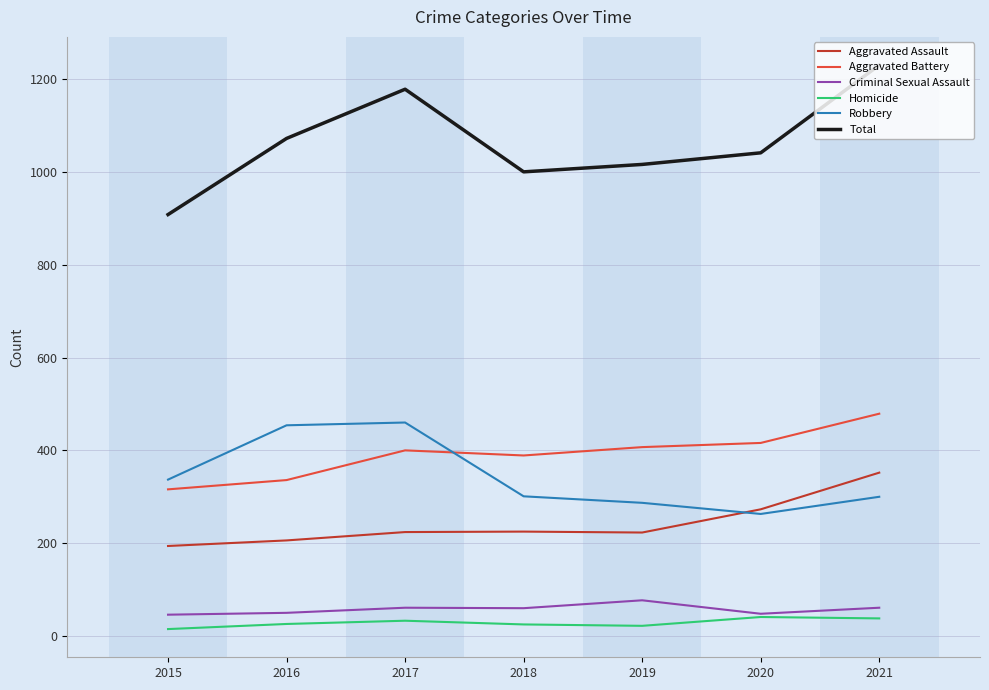

Which series has the widest spread of values?

Total